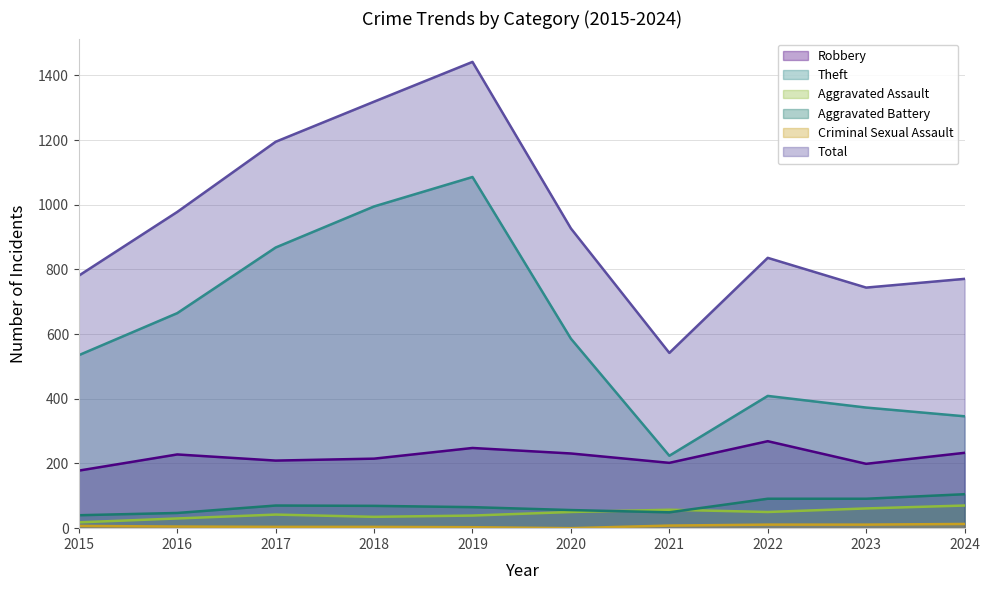

The value of Aggravated Assault at 2020 is 82. True or false?

False